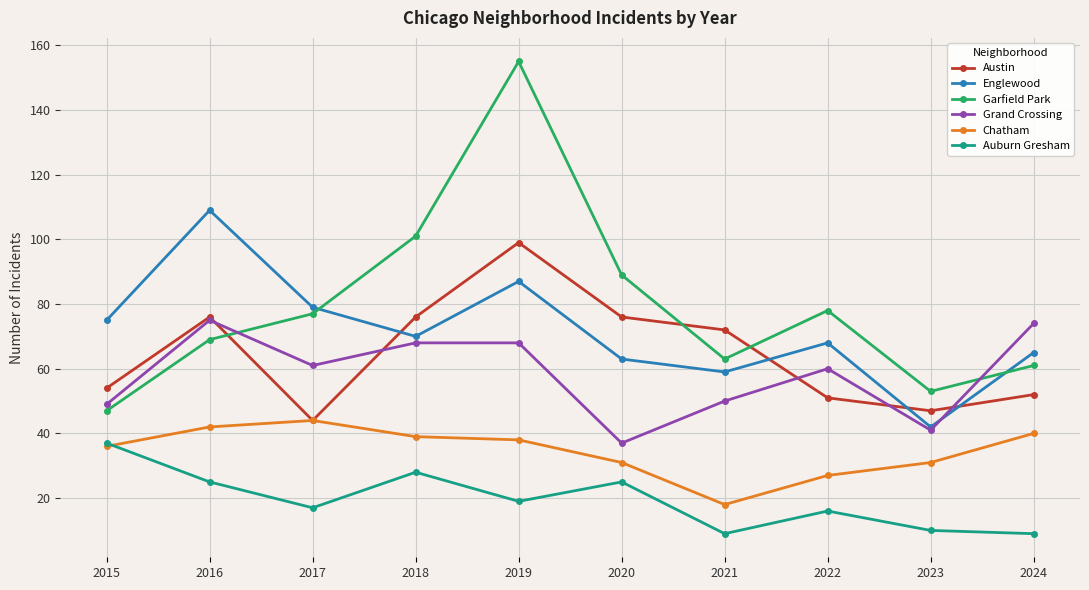

Count the number of data series in this chart.

6